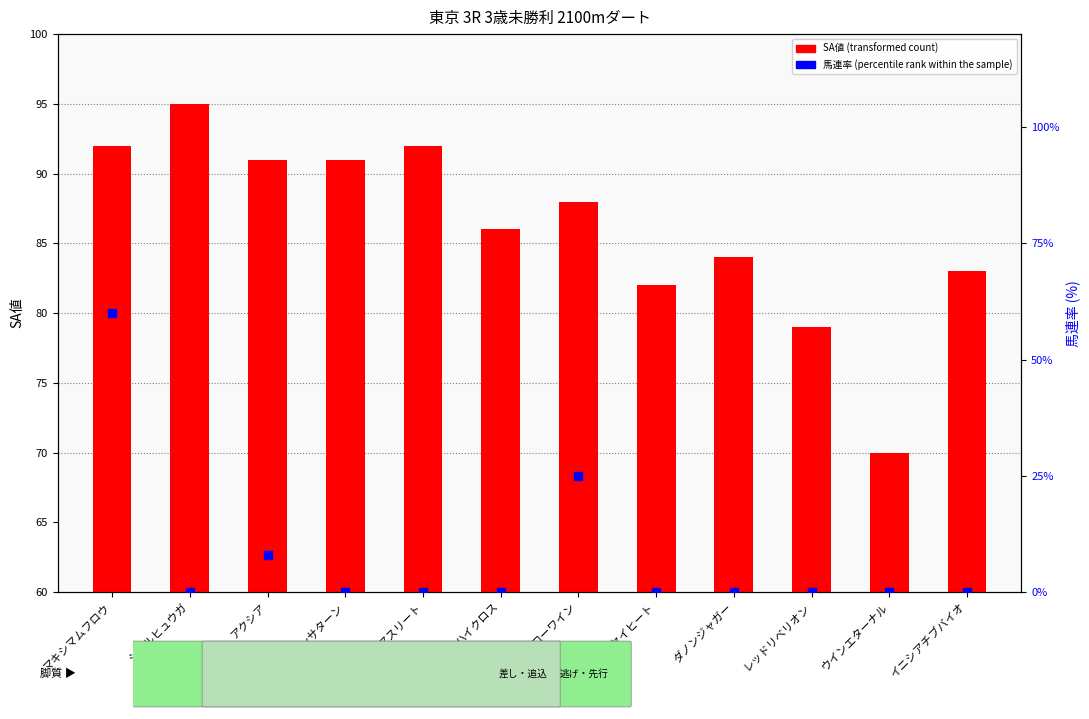

At which category is the sum across all series the highest?

マキシマムフロウ